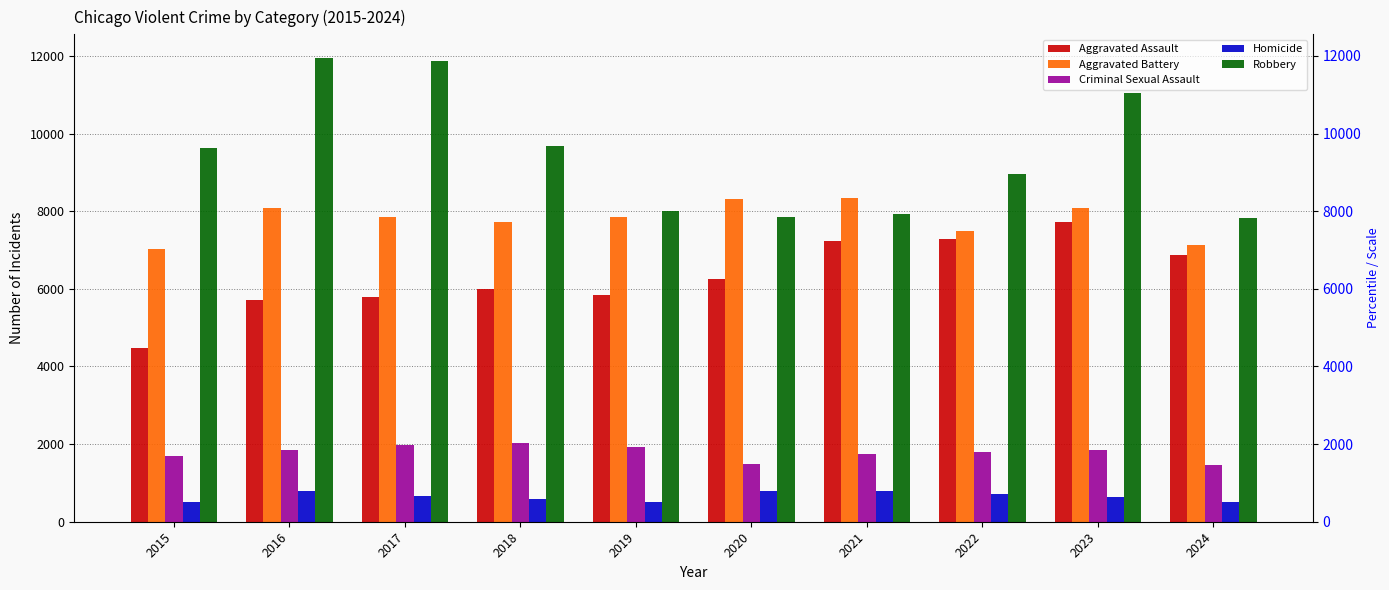

What is the difference between the second highest and second lowest values in the Criminal Sexual Assault series?

487